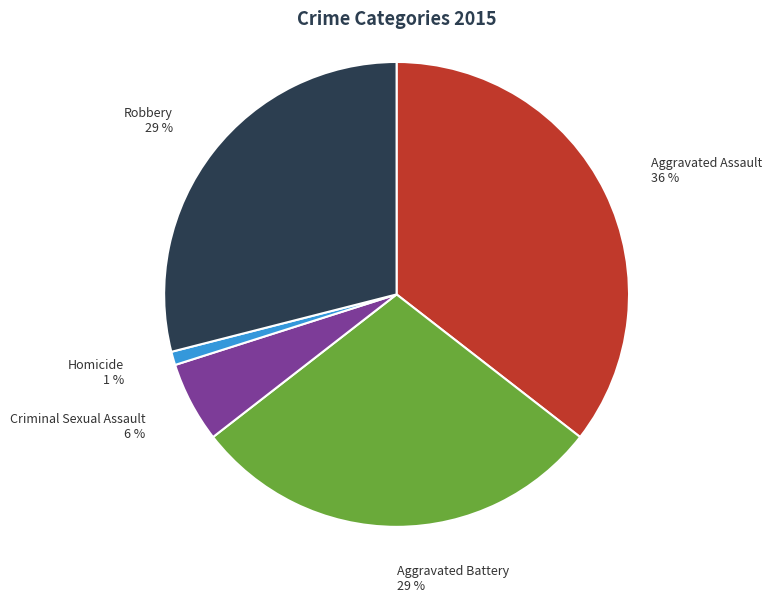

What is the largest slice in the pie chart?

Aggravated Assault